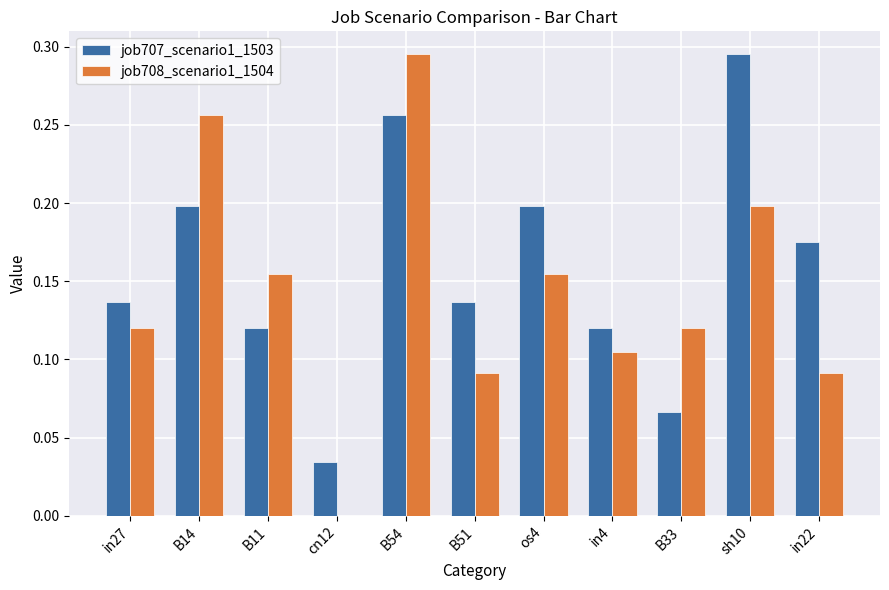

How many groups of bars are there?

11